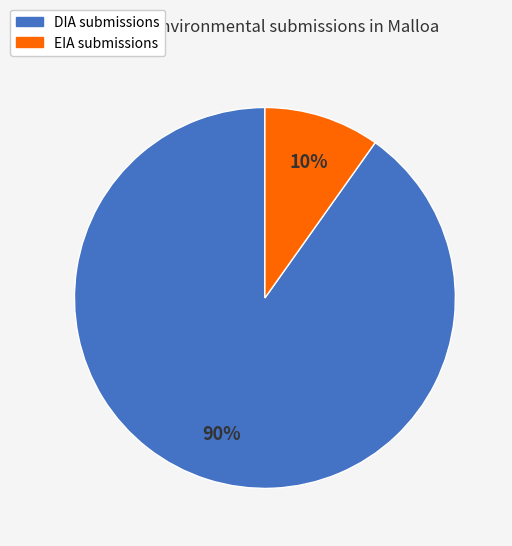

Rank the categories by value from lowest to highest.

EIA, DIA